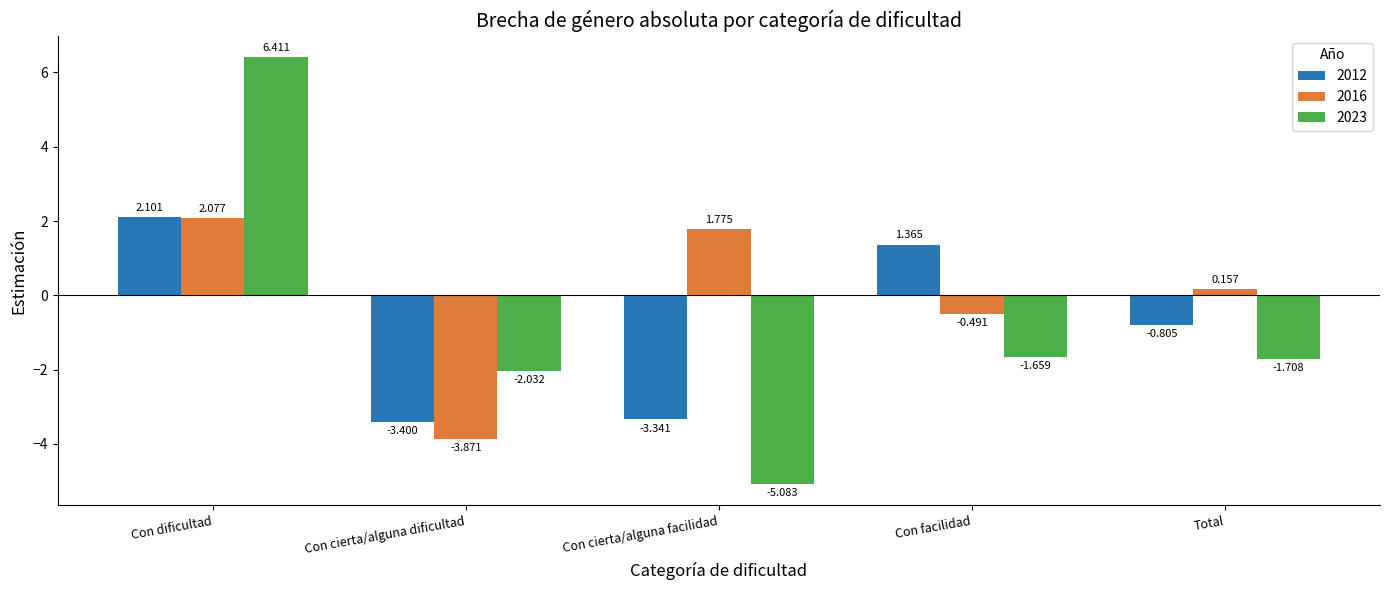

Which series has the largest range (max minus min)?

2023